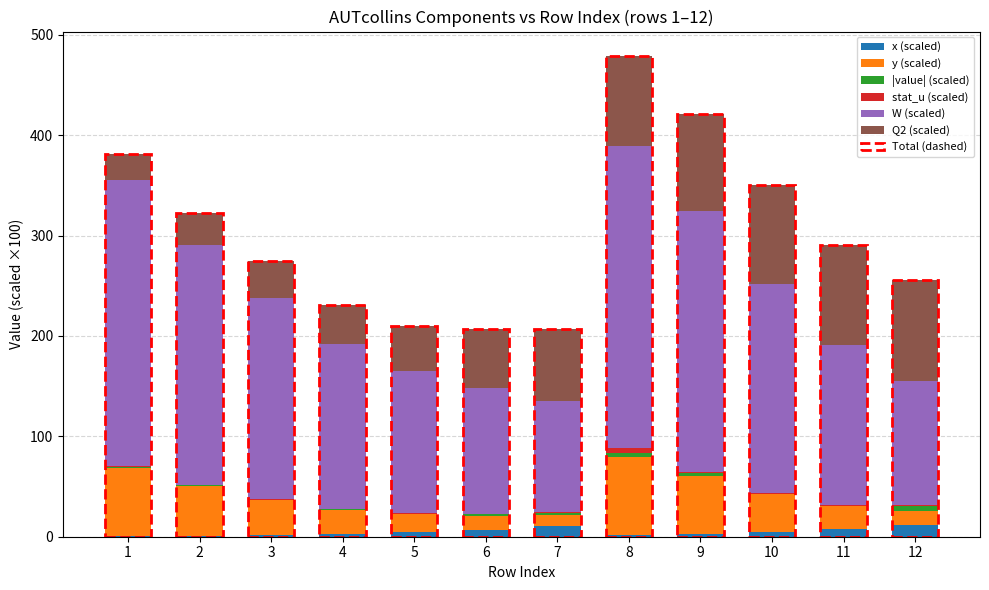

What is the maximum value for x (scaled)?

12.0